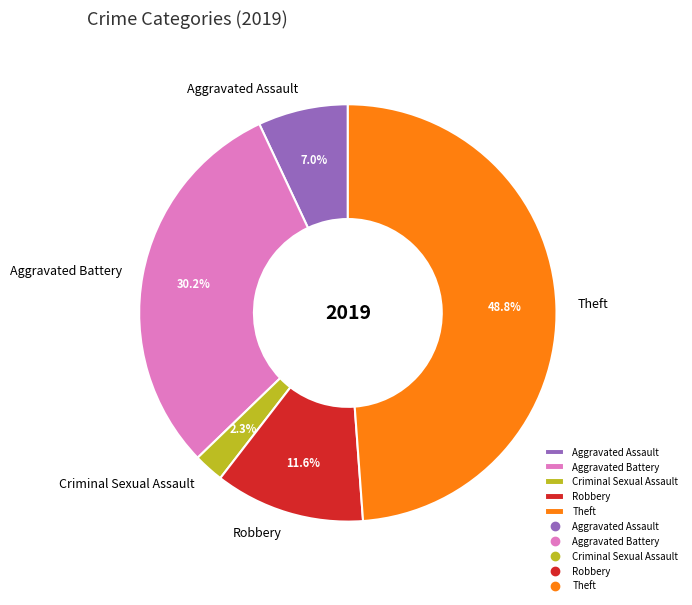

How many segments does this pie chart have?

5